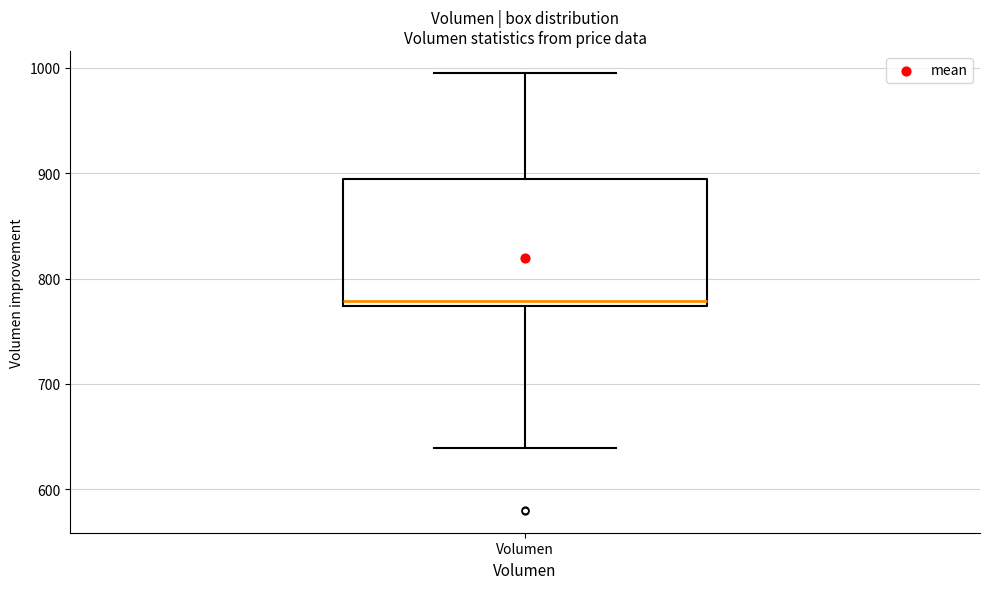

Transcribe this box plot: give where the median line is, the range the box spans, and where the two whiskers end, as read against the y-axis. The values are not printed on the chart, so give them approximately, as read against the axis.

median 780, box 770 to 890, whiskers 640 to 1000